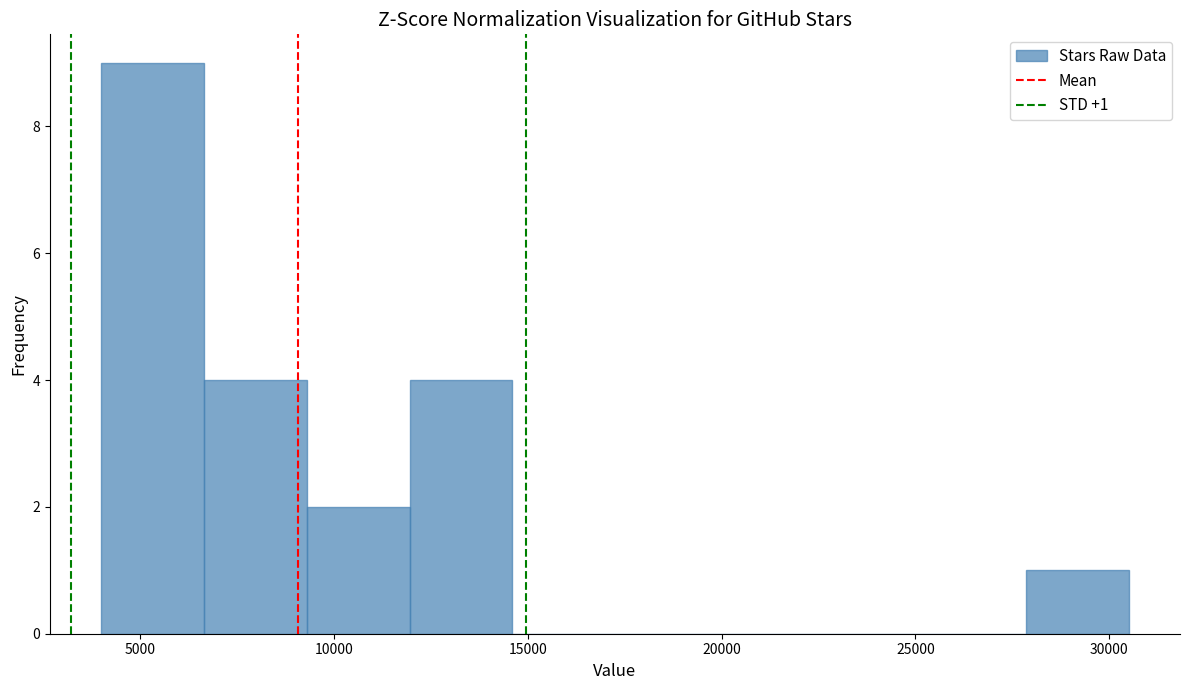

Over which range of the x-axis is the bar tallest?

4000 to 6650